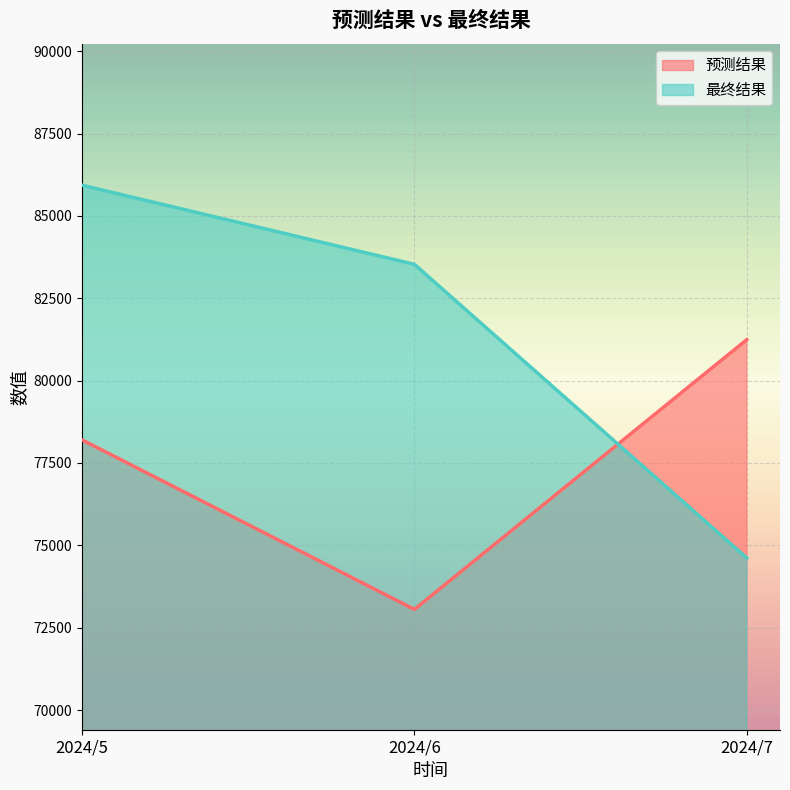

Read the 最终结果 value at 2024/6, to the nearest 10.

83530